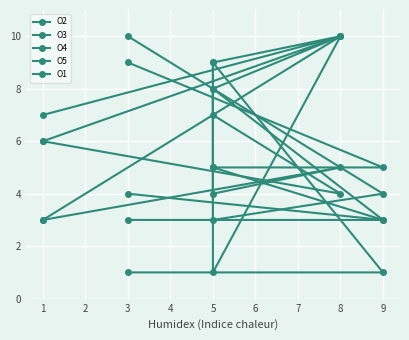

True or false: O5 has a value of 7 at 5.

True